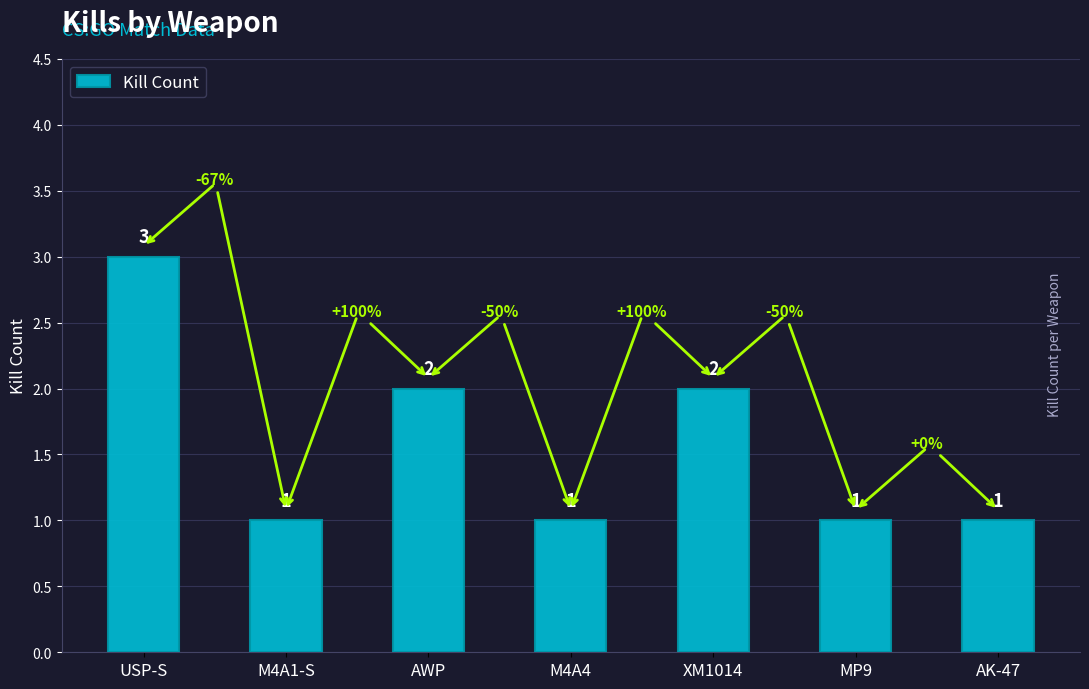

What is the change in value from USP-S to M4A1-S?

-2